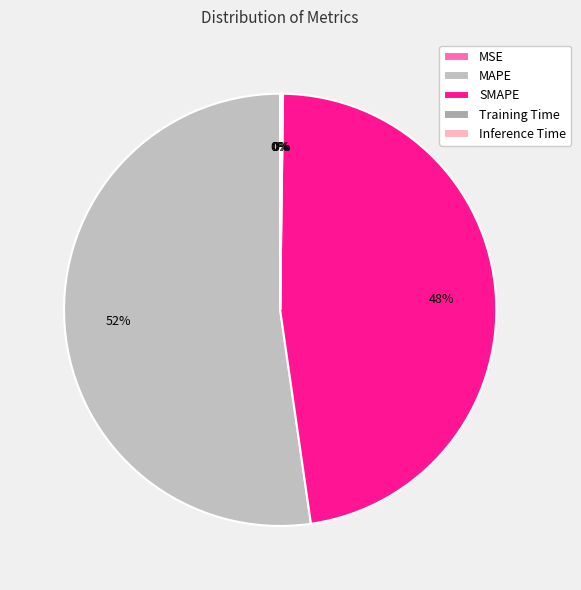

To the nearest percent, what portion does MAPE represent?

52%